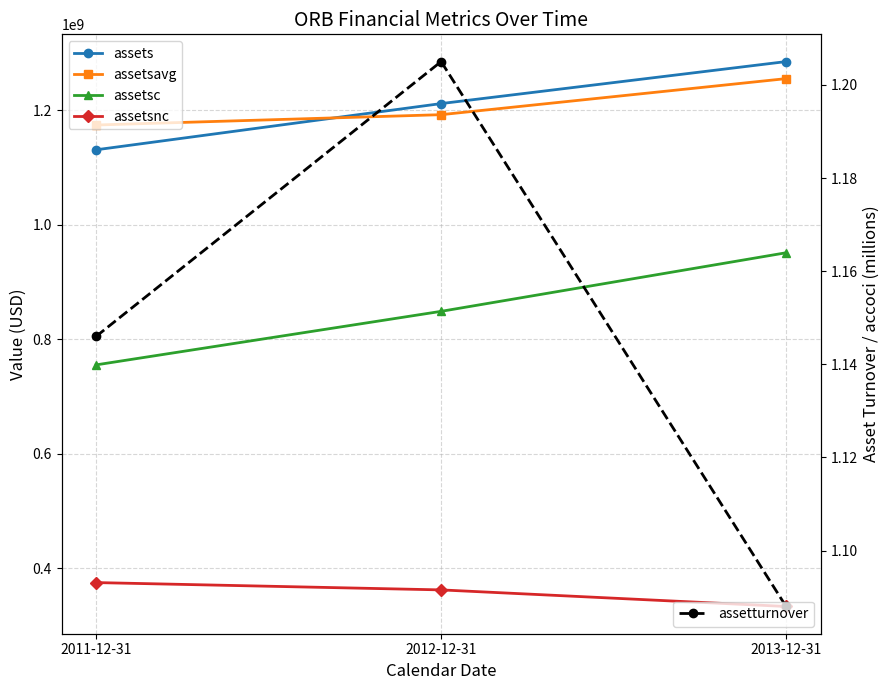

What is the sum of the assets values at 2011-12-31 and 2012-12-31?

2342254000.0